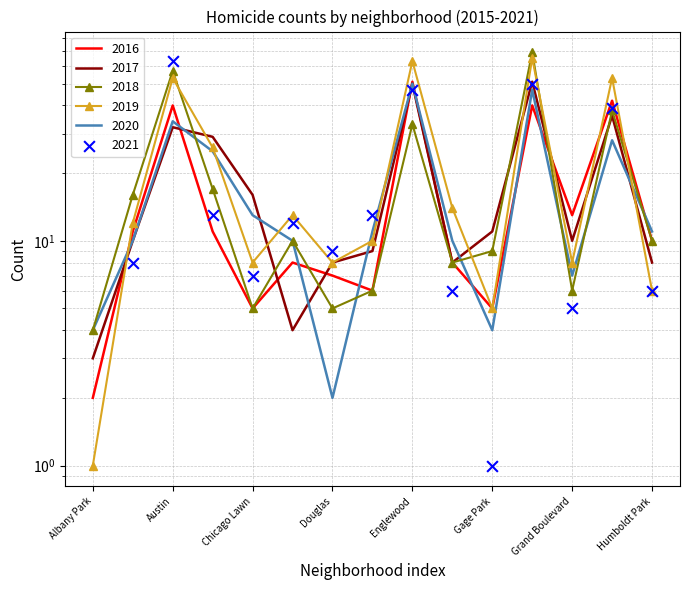

Which series contains the highest Y value?

2018